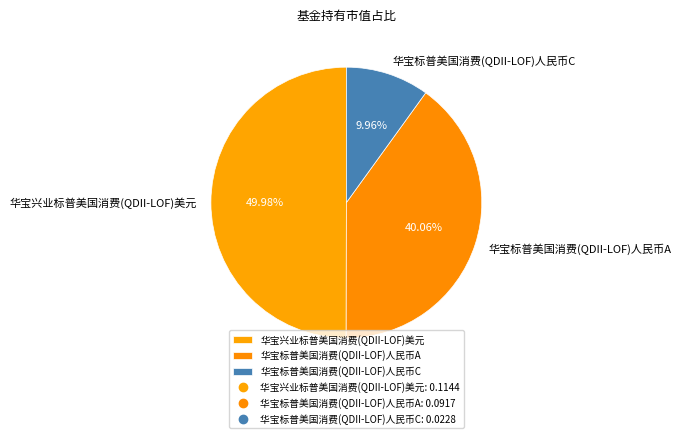

Which slice is the smallest?

华宝标普美国消费(QDII-LOF)人民币C